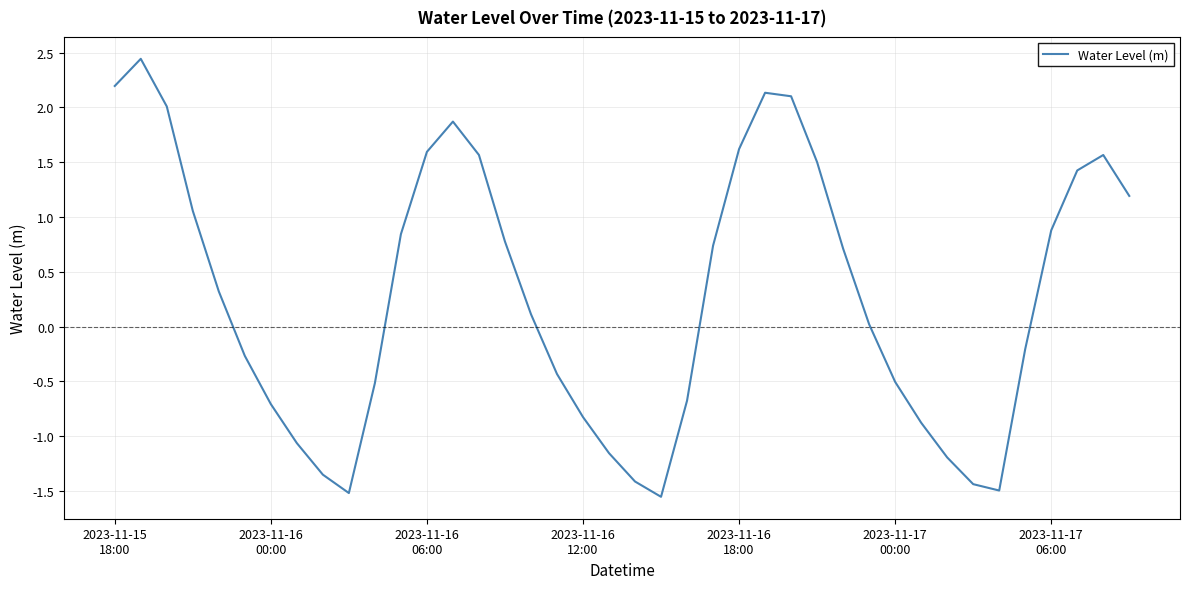

What is the greatest value displayed?

2.4